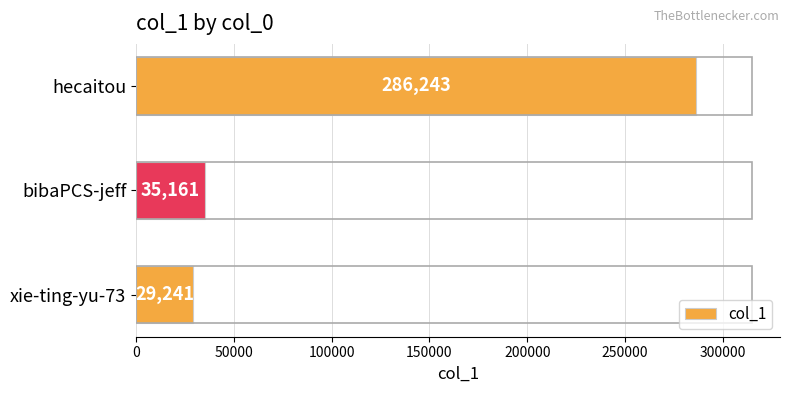

List the labels in order of value, smallest first.

xie-ting-yu-73, bibaPCS-jeff, hecaitou